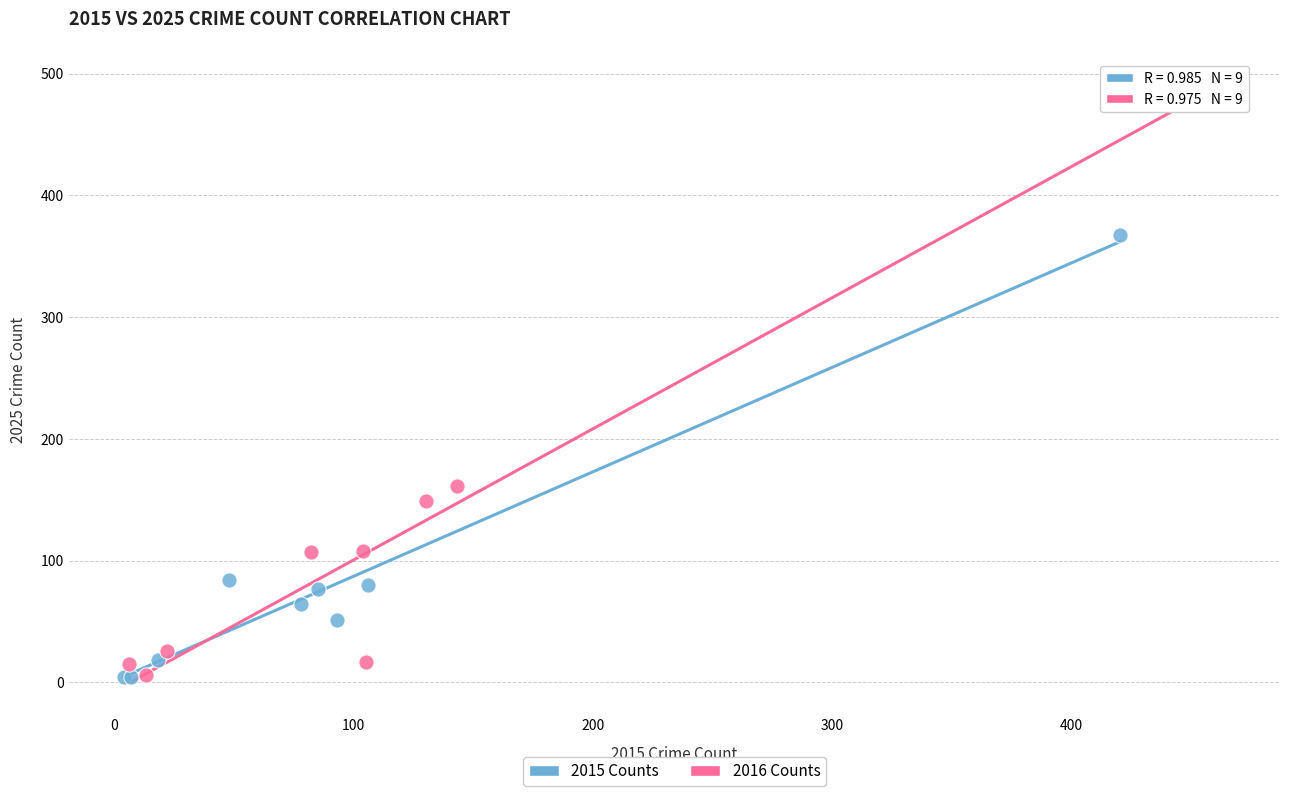

Which series contains the highest Y value?

2016 Counts